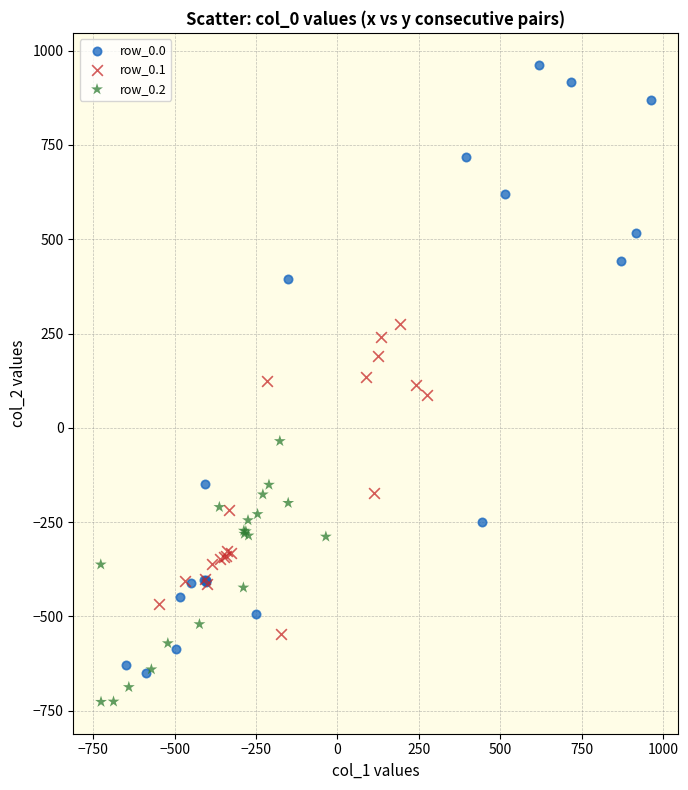

Which series has the widest spread of Y values?

row_0.0